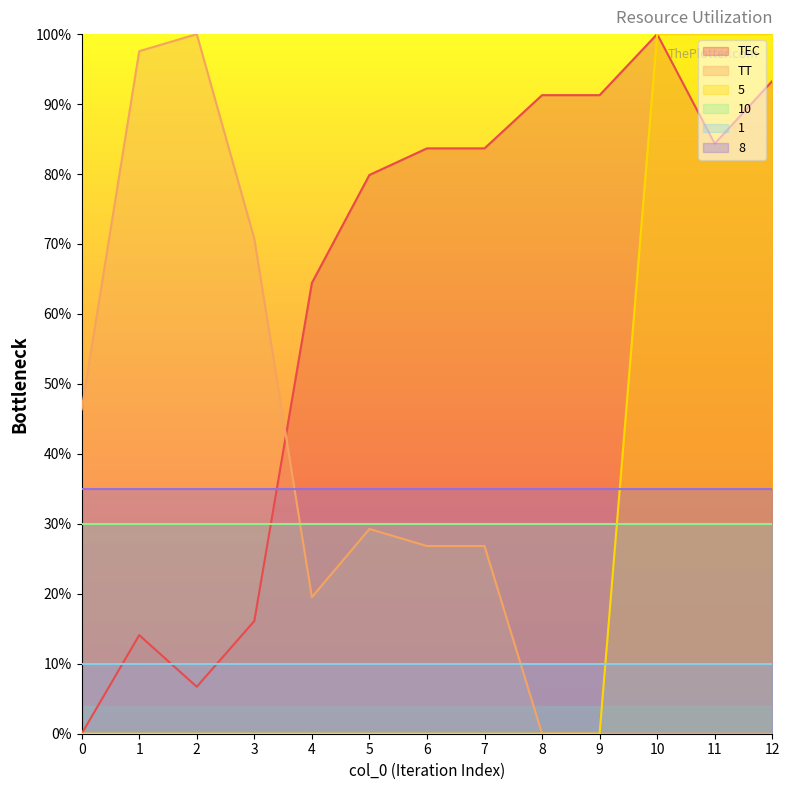

What is the approximate value of TEC at 12?

93.3